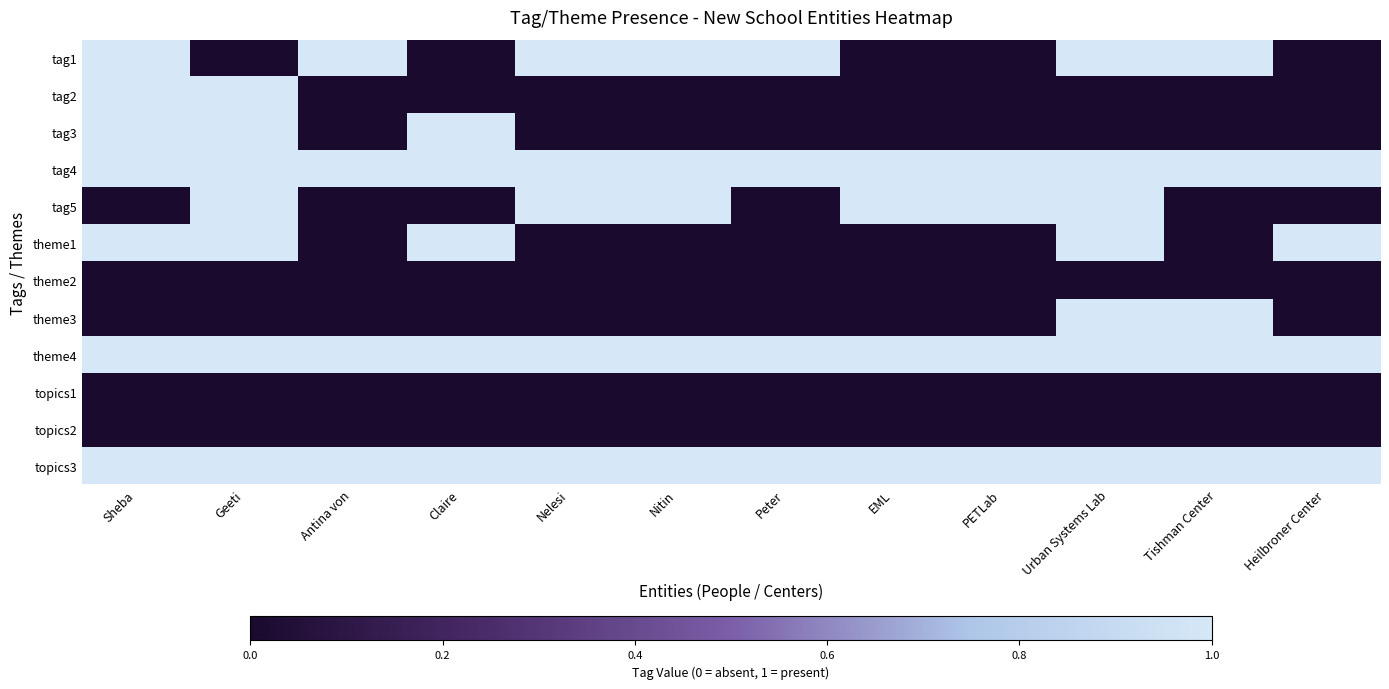

What is the total value across all series at Nelesi?

5